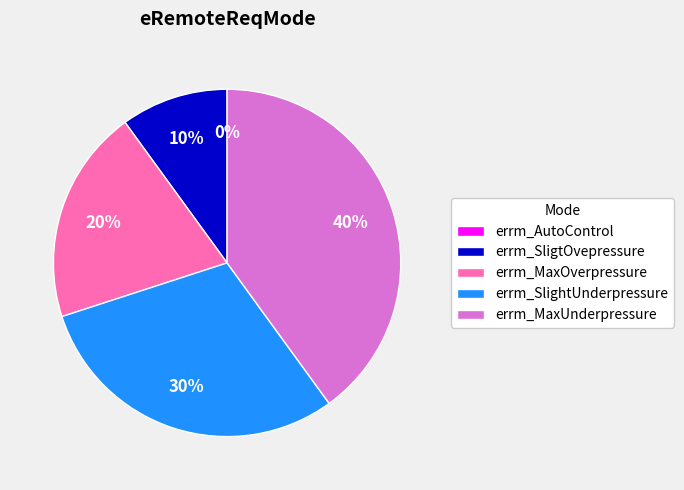

True or false: errm_MaxOverpressure accounts for 30% of the total.

False